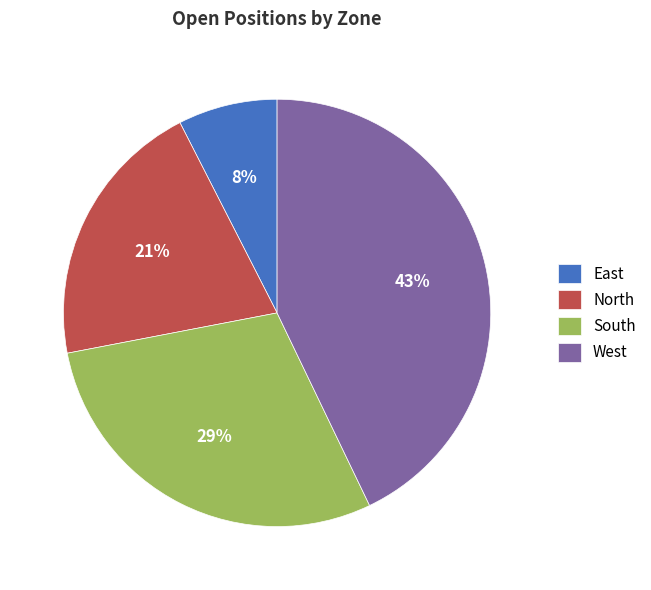

The North slice represents 21% of the pie. True or false?

True